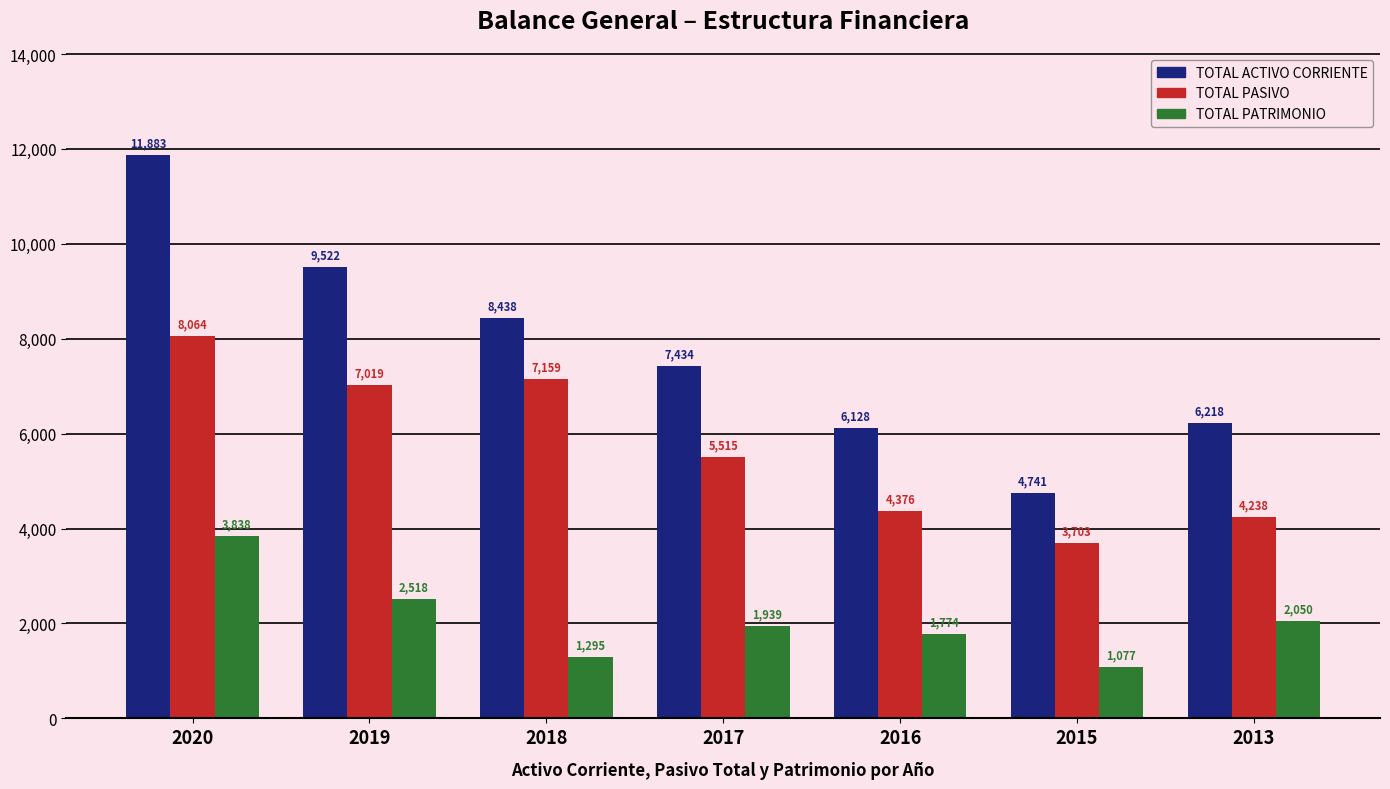

List the labels in order of TOTAL PASIVO value, largest first.

2020, 2018, 2019, 2017, 2016, 2013, 2015